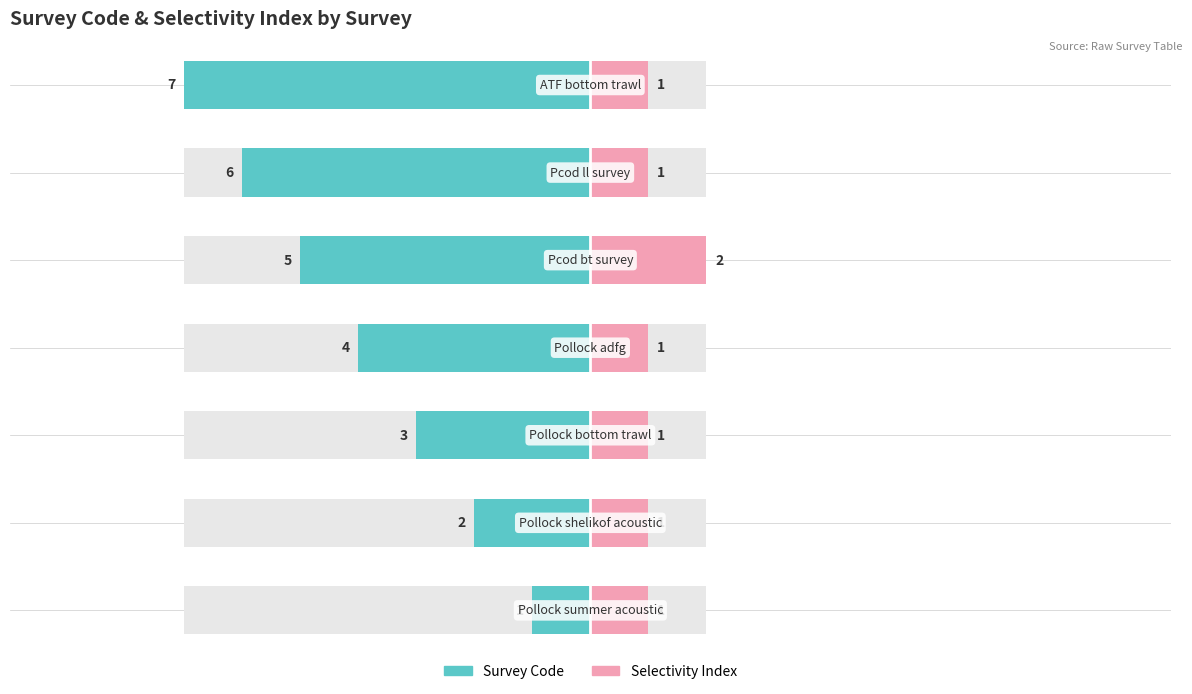

Where does the Survey_code series first go above 4?

Pcod_bt_survey